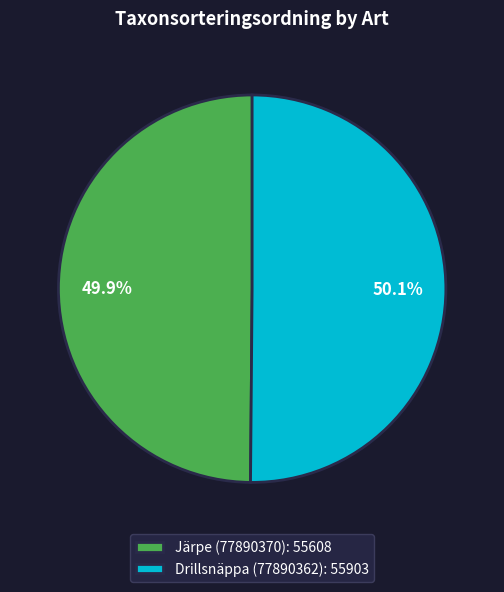

To the nearest percent, what percentage of the pie is Drillsnäppa (77890362)?

50%